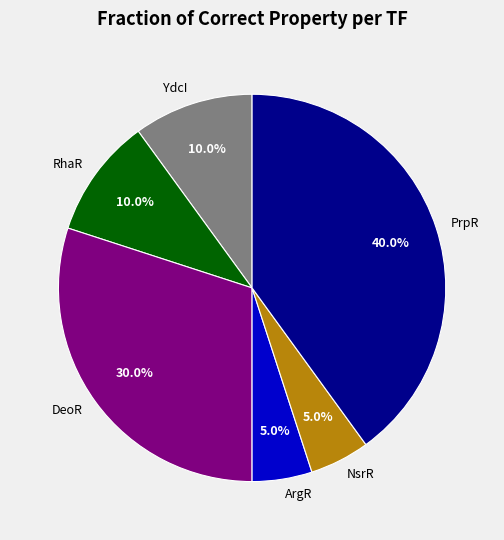

Which has a higher value, YdcI or ArgR?

YdcI